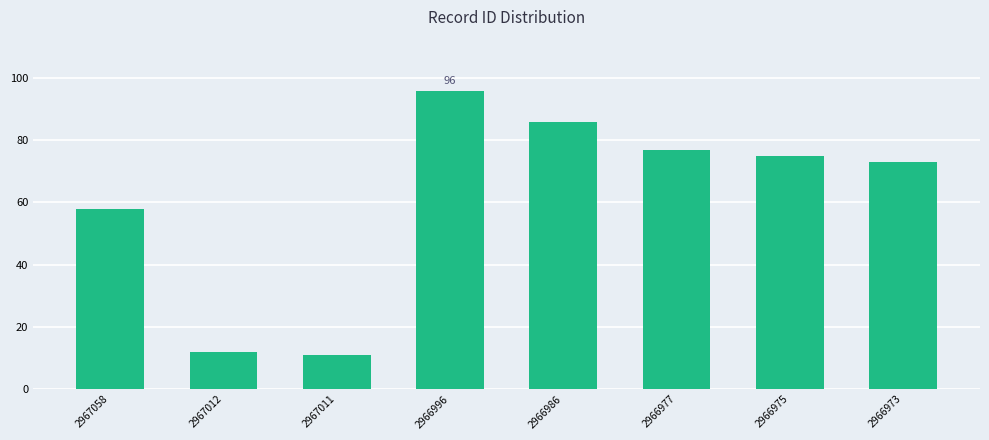

What is the value of the 6th bar from the left?

77